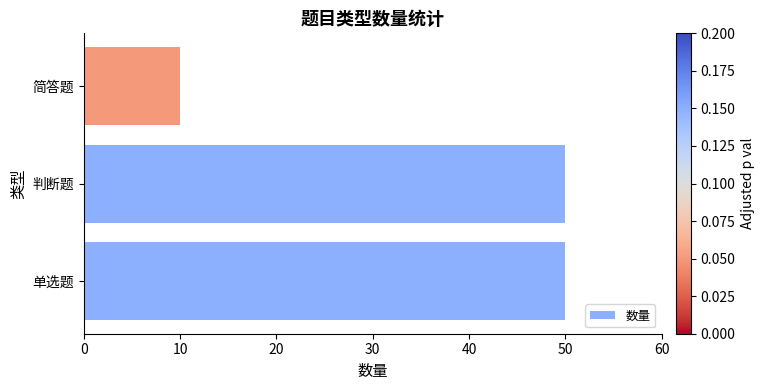

What is the sum of all values?

110